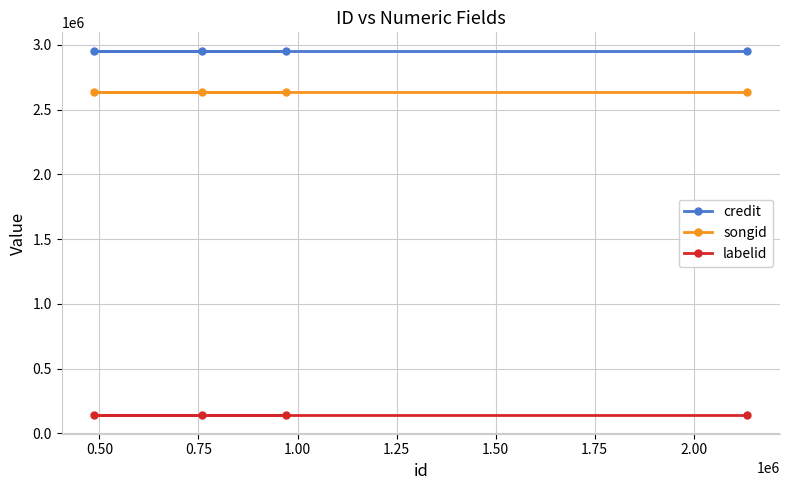

What is the value of the credit point at the 2nd from the left?

2956243